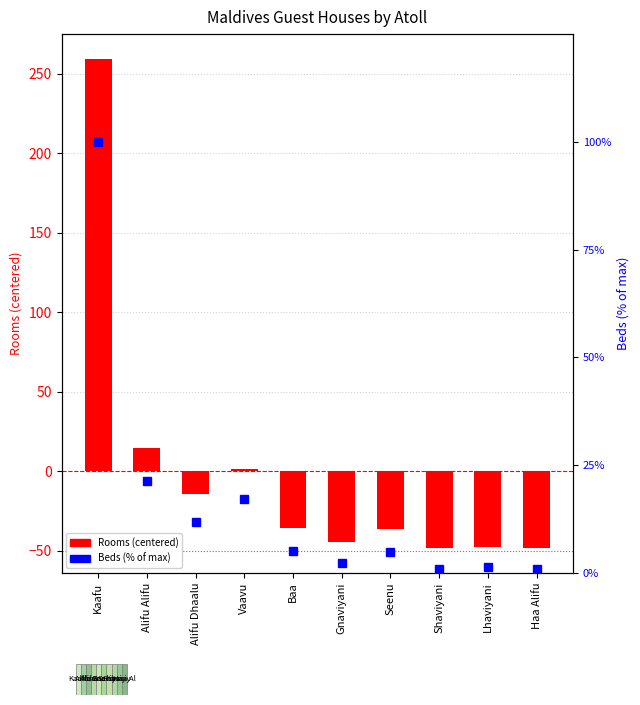

What is the sum of all Beds (% of max) values?

165.6